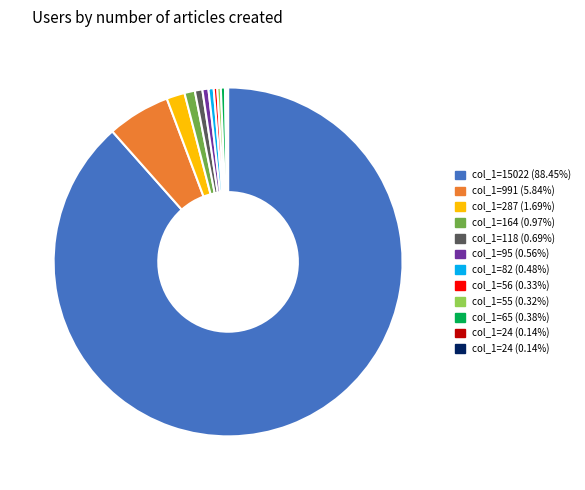

Is there any slice that represents more than half of the pie?

Yes